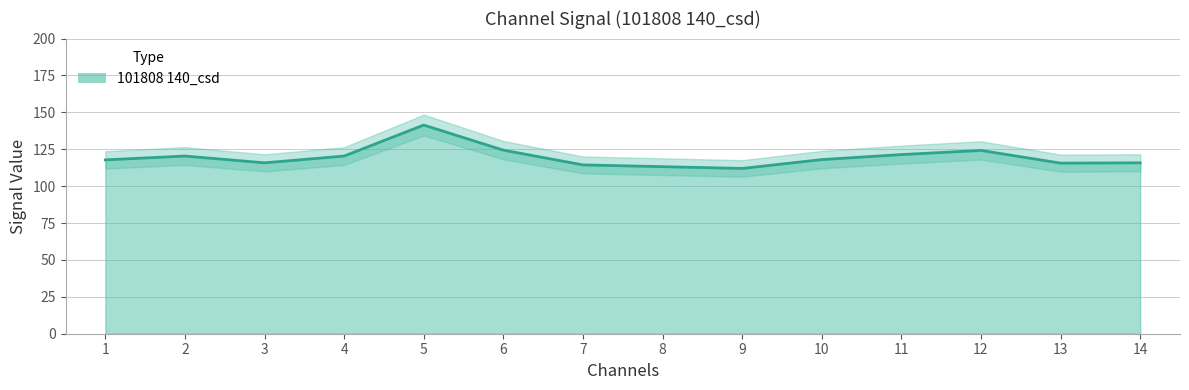

At which category does the chart reach its peak across all series?

5